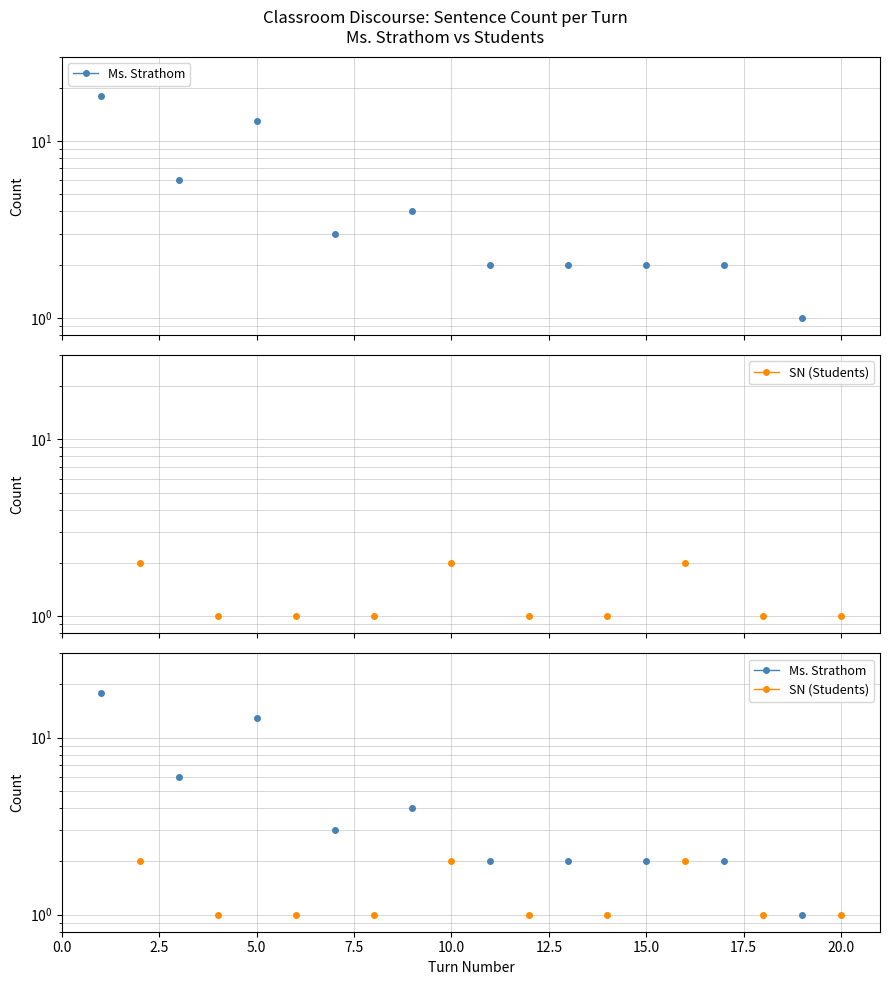

What are all the series names shown in the legend?

Ms. Strathom, SN (Students)